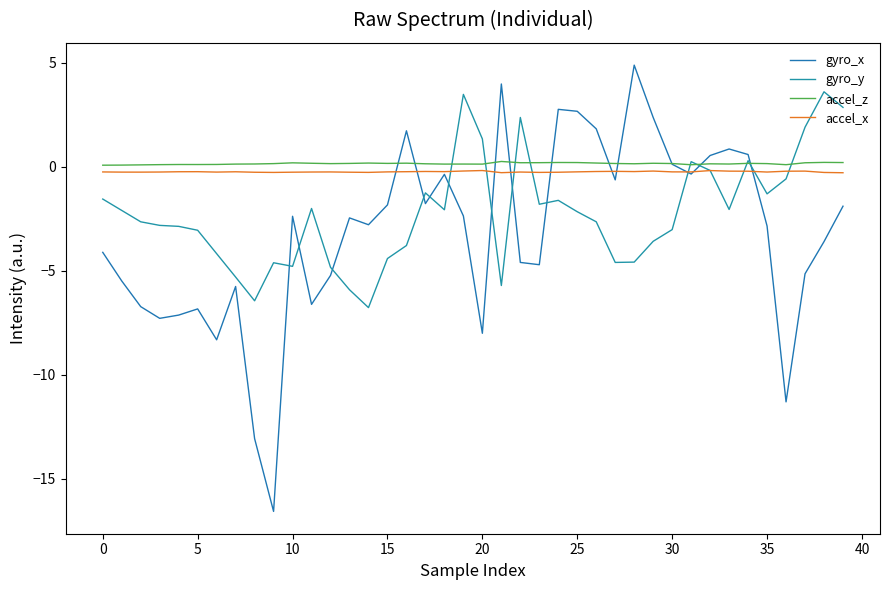

What is the label of the 16th point from the left?

15